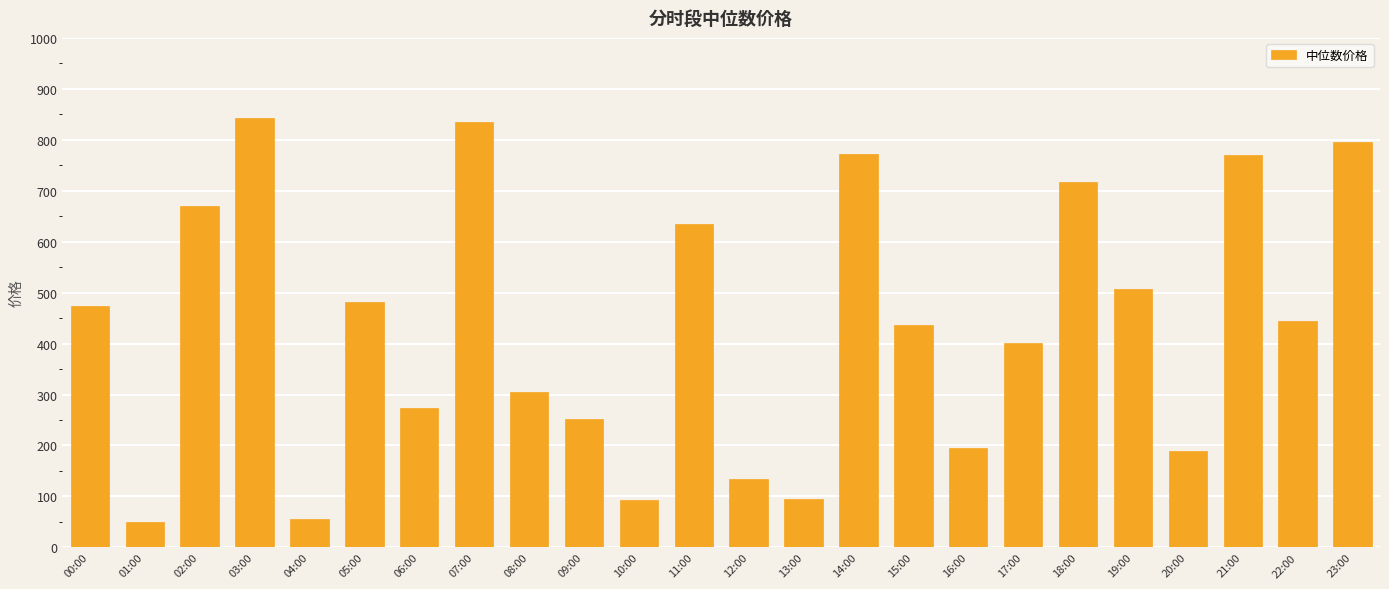

The value at 16:00 is 195.0. True or false?

True